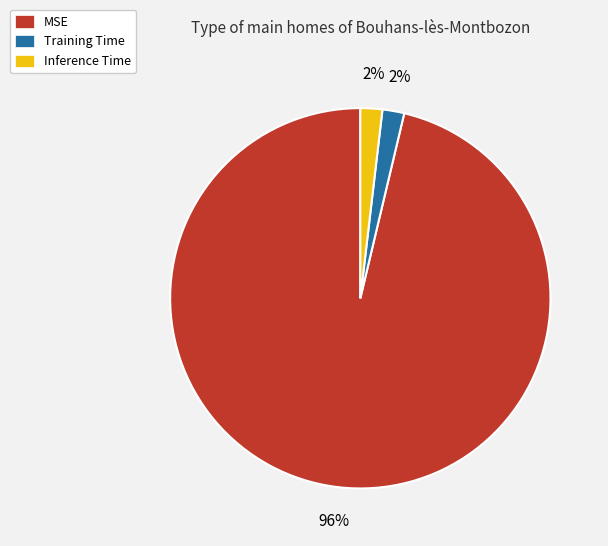

Between MSE and Training Time, which is larger?

MSE